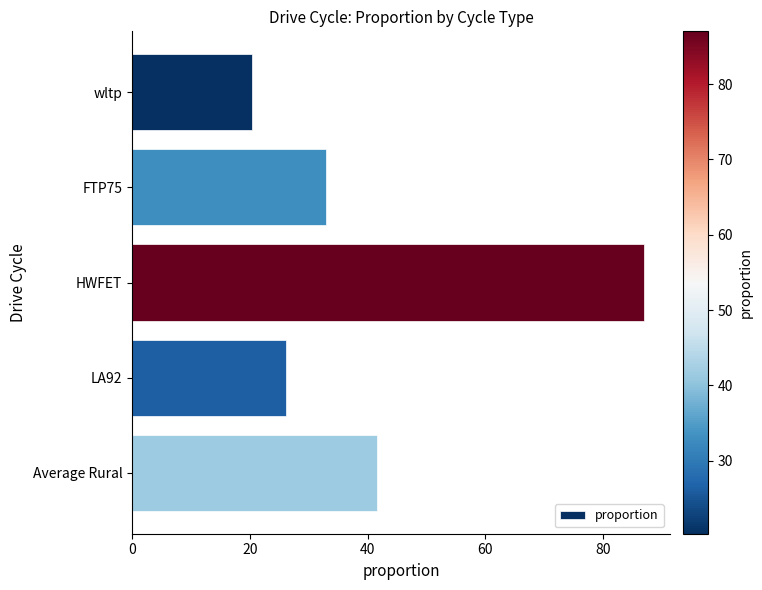

Reading top to bottom, list all the values displayed in this chart.

wltp=20.3	FTP75=33.0	HWFET=87.0	LA92=26.2	Average Rural=41.6